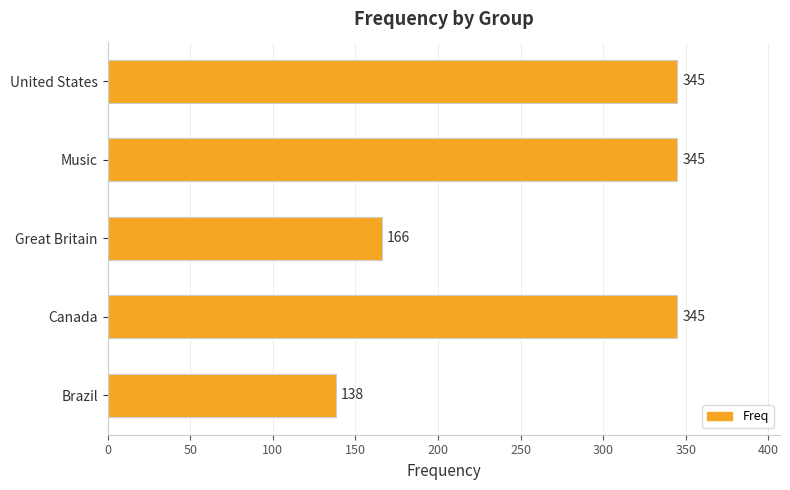

What is the difference between the maximum and minimum values?

207